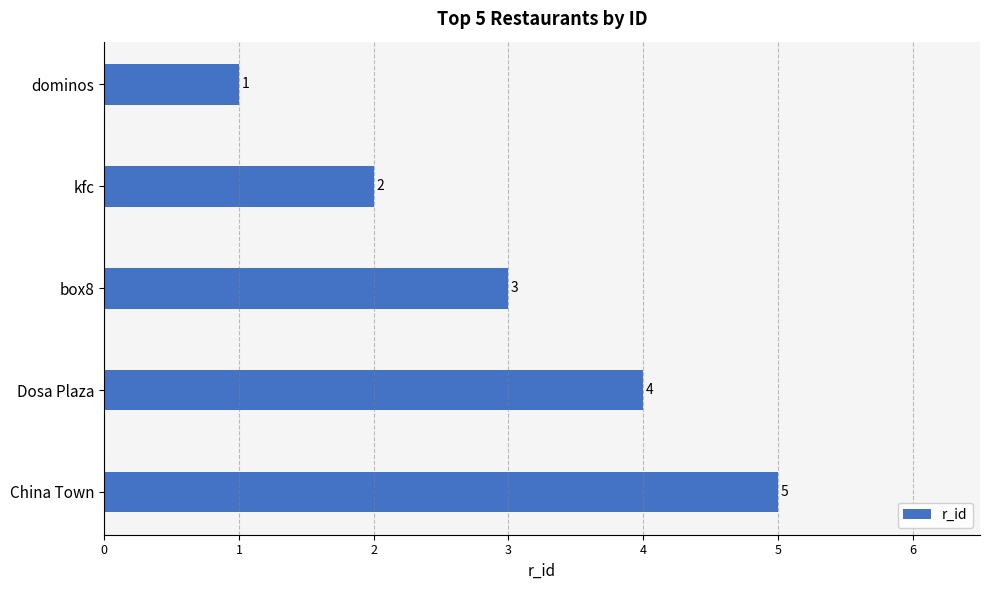

List the labels in order of value, smallest first.

dominos, kfc, box8, Dosa Plaza, China Town